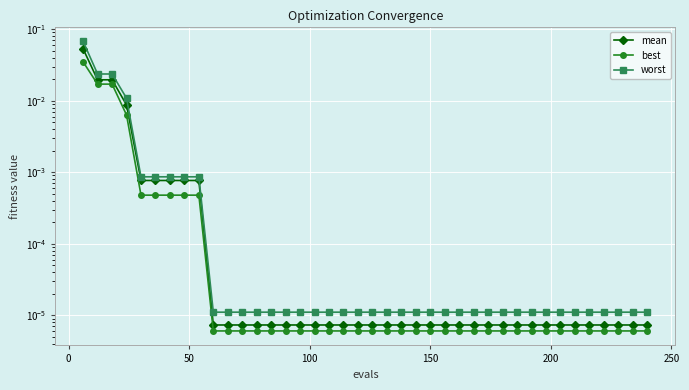

List the series in order of their peak value, lowest first.

best, mean, worst